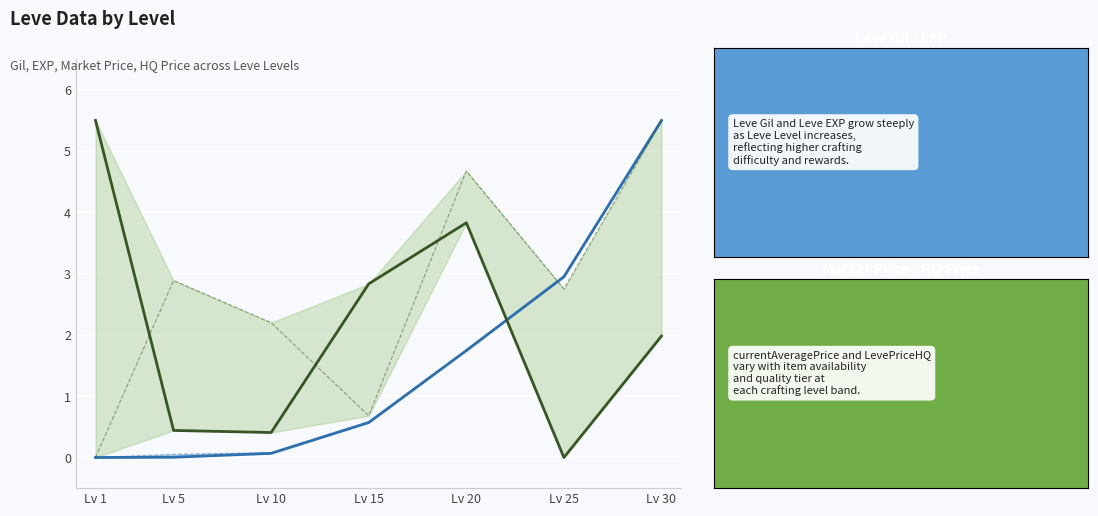

At how many categories does at least one series exceed 3?

3